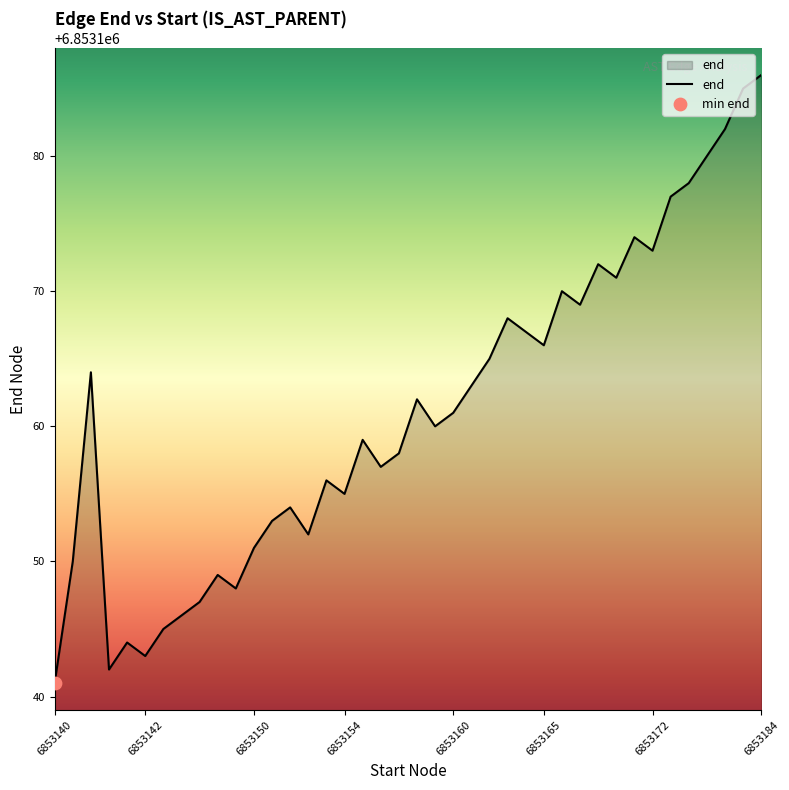

What is the smallest value displayed?

6853141